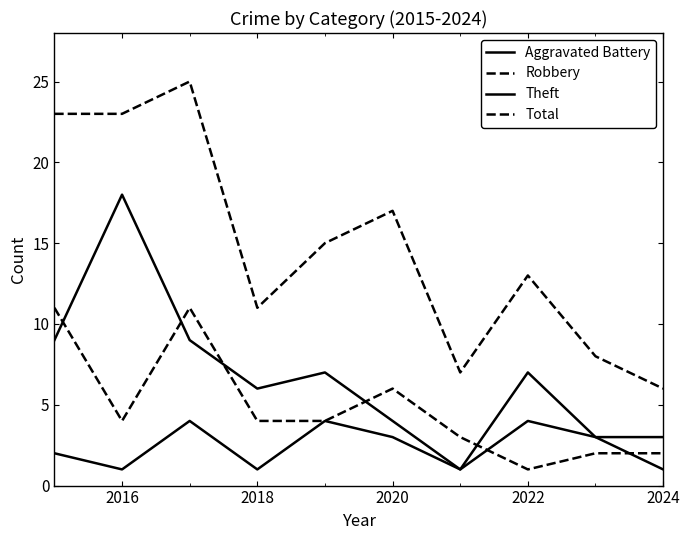

How many lines are shown in the chart?

4